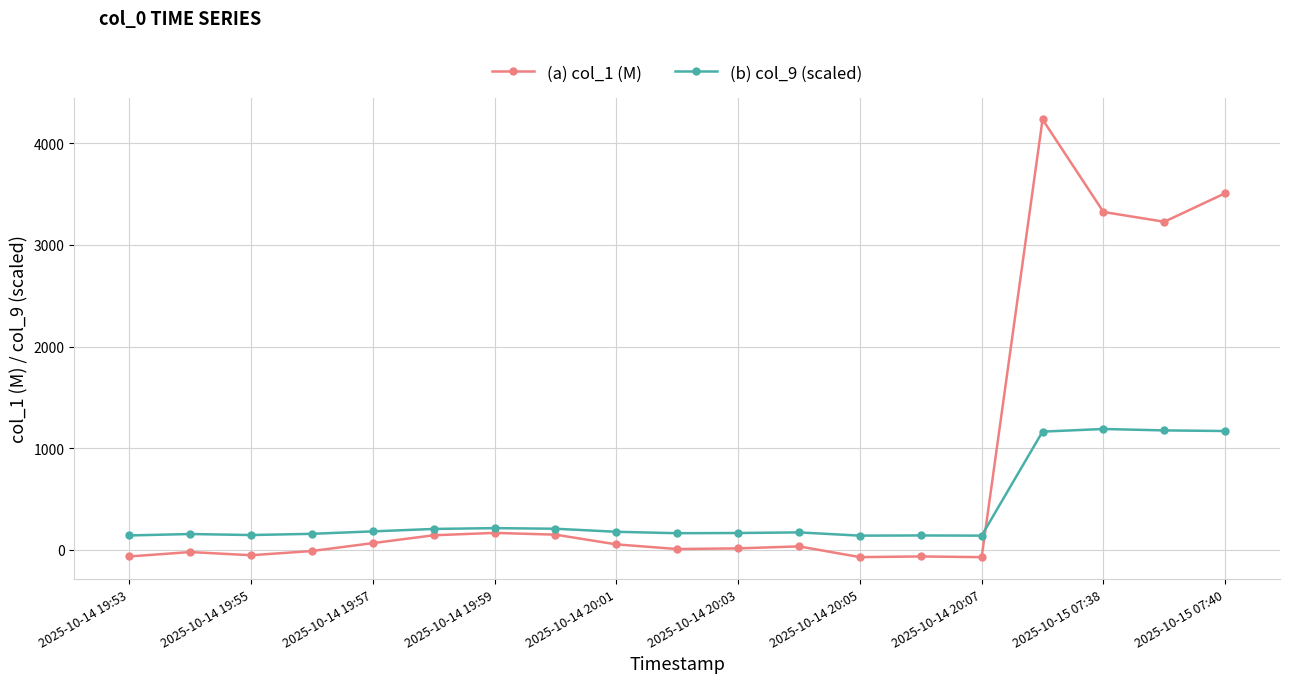

What is the greatest value displayed?

4235.1